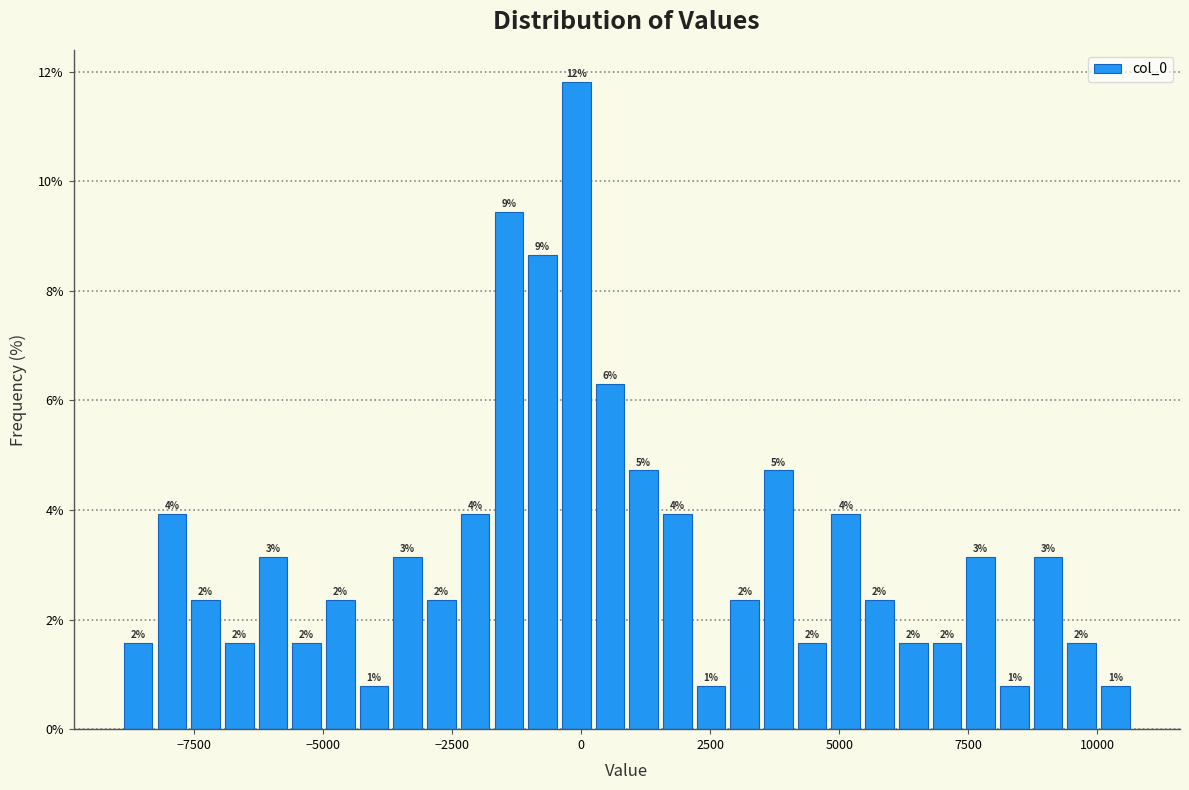

Around what value on the x-axis is the tallest bar? Give the approximate position of its centre, as read against the axis.

0